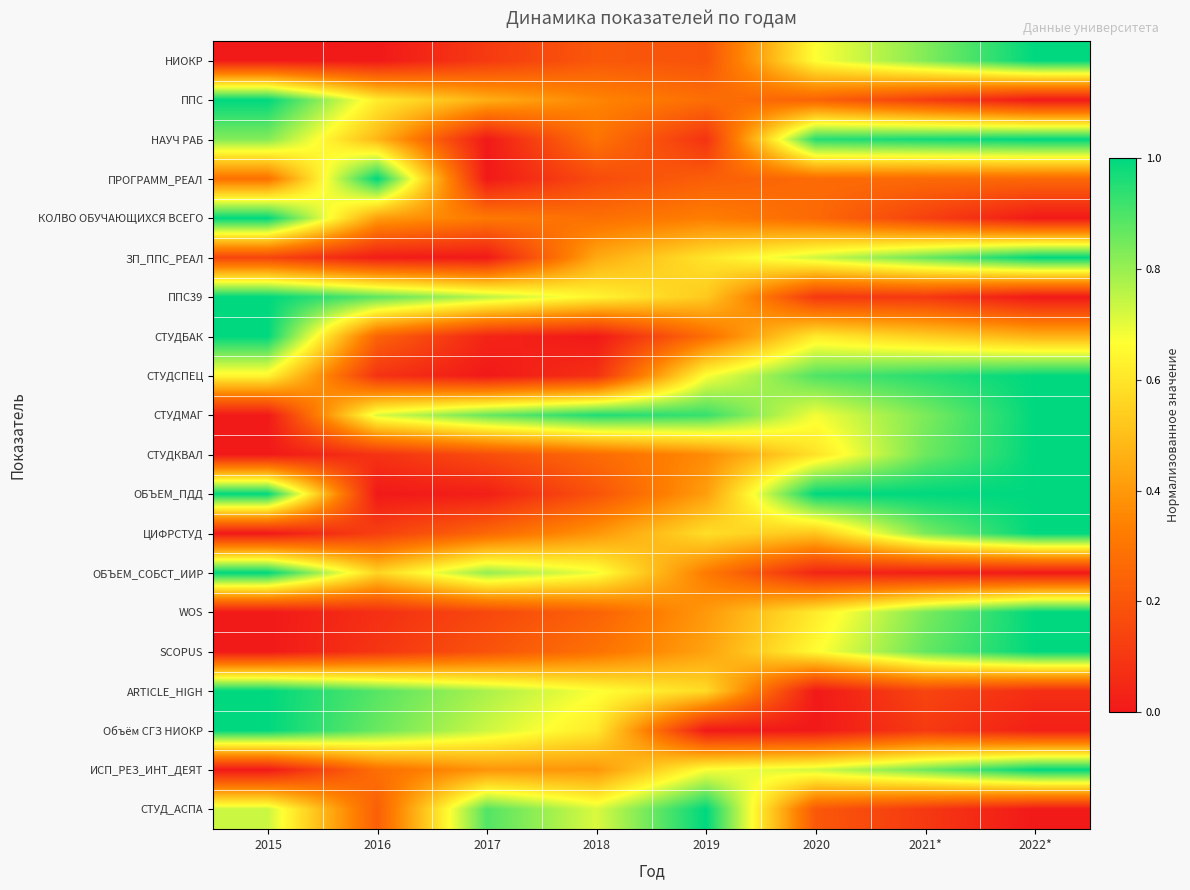

Rank the series at 2015 from highest to lowest value.

ППС, КОЛВО ОБУЧАЮЩИХСЯ ВСЕГО, ППС39, СТУДБАК, ОБЪЕМ_СОБСТ_ИИР, ARTICLE_HIGH, Объём СГЗ НИОКР, ОБЪЕМ_ПДД, НАУЧ РАБ, СТУД_АСПА, СТУДСПЕЦ, ПРОГРАММ_РЕАЛ, ЗП_ППС_РЕАЛ, НИОКР, СТУДМАГ, СТУДКВАЛ, ЦИФРСТУД, WOS, SCOPUS, ИСП_РЕЗ_ИНТ_ДЕЯТ